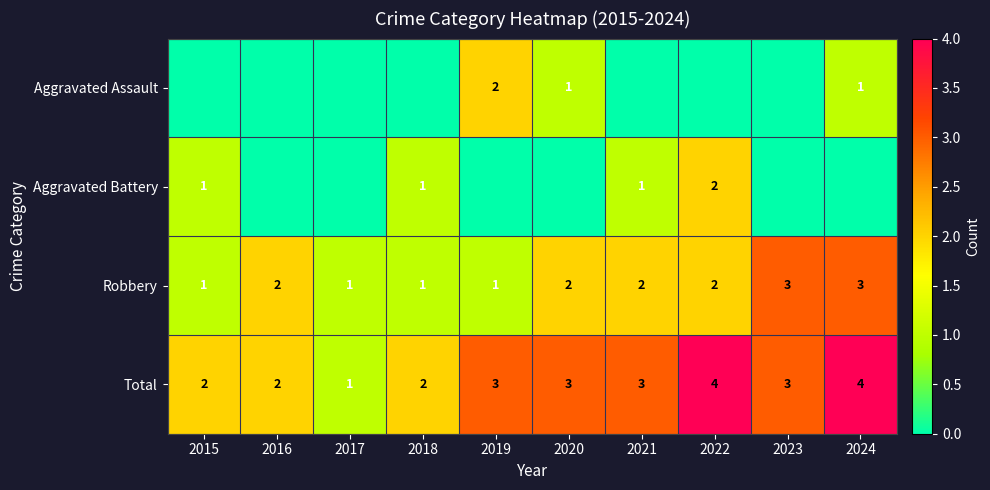

Is it true that Aggravated Battery equals 1 at 2015?

True